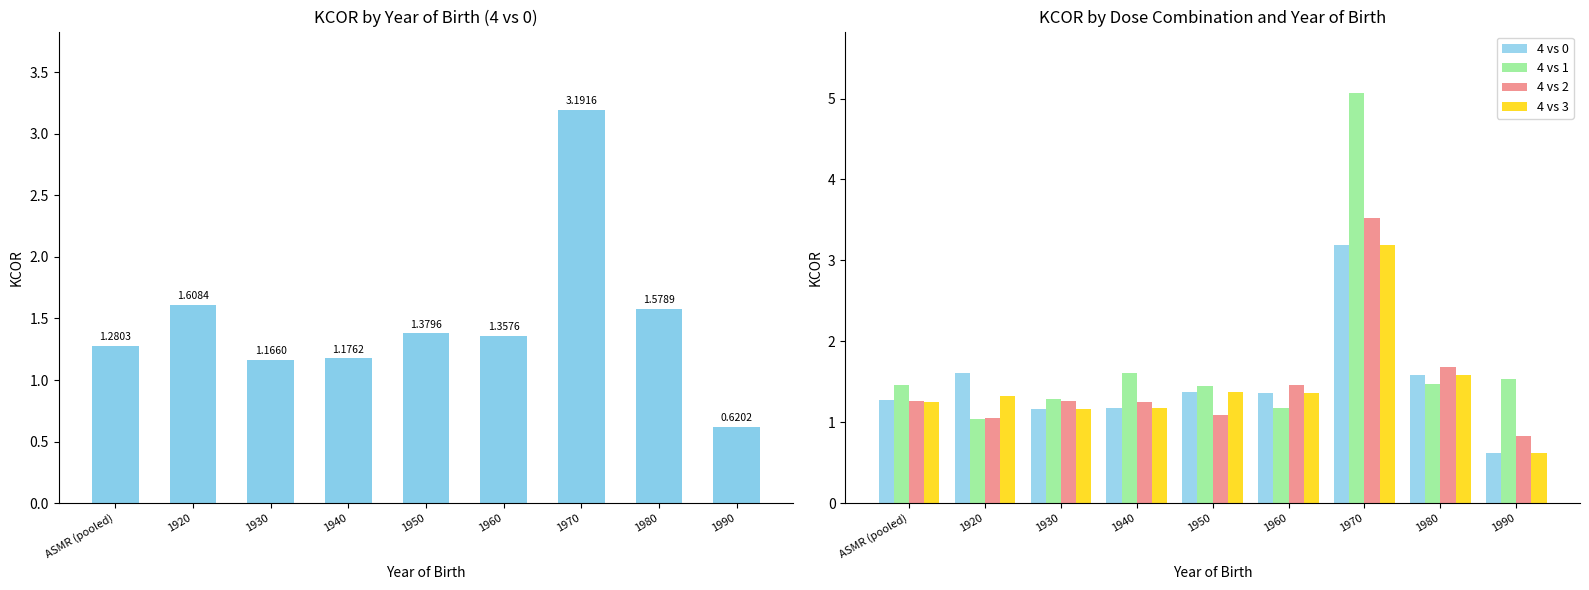

Which category has the lowest value across all series?

1990